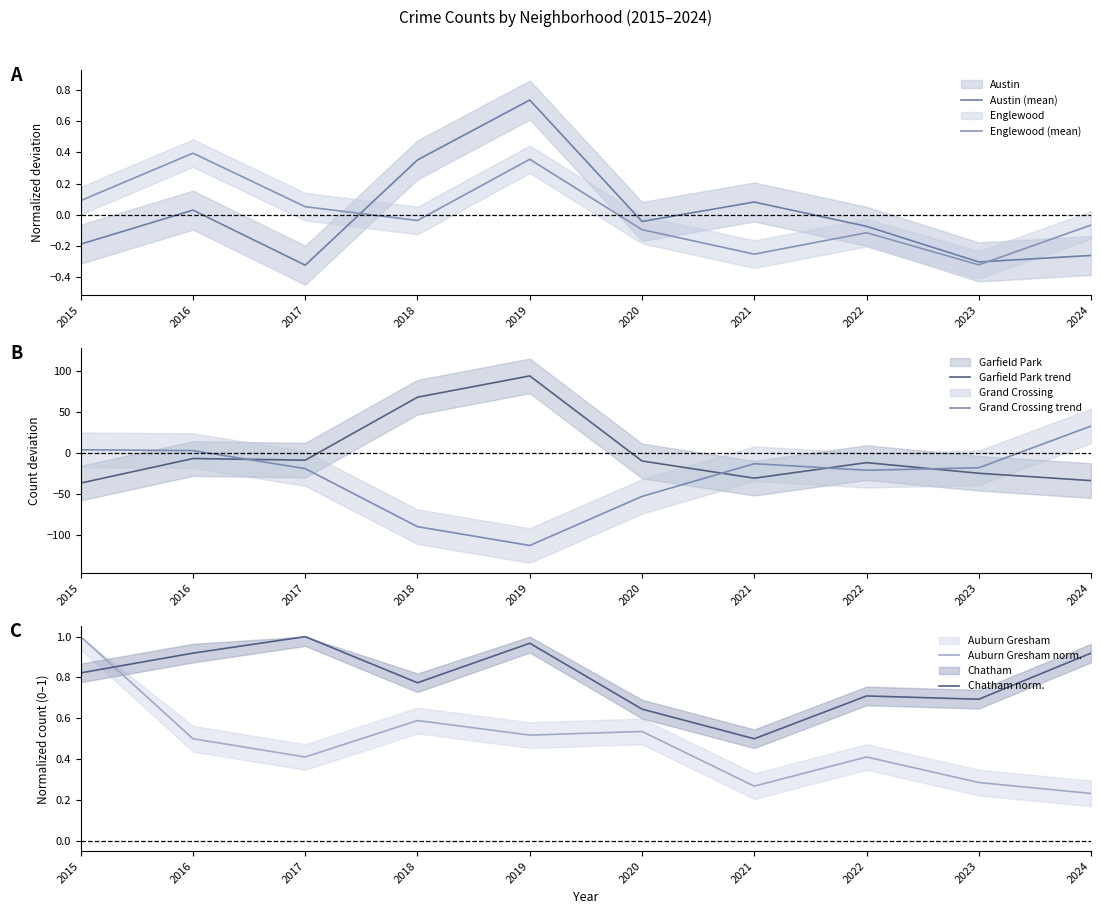

Reading left to right, list all the values displayed in this chart.

Austin (mean): -0.2	0.0	-0.3	0.4	0.7	-0.0	0.1	-0.1	-0.3	-0.3
Englewood (mean): 0.1	0.4	0.1	-0.0	0.4	-0.1	-0.3	-0.1	-0.3	-0.1
Garfield Park trend: -36.7	-6.7	-8.7	68.3	94.3	-9.7	-30.7	-11.7	-24.7	-33.7
Grand Crossing trend: 4.0	3.0	-19.0	-90.0	-113.0	-53.0	-13.0	-21.0	-18.0	33.0
Auburn Gresham norm.: 1.0	0.5	0.4	0.6	0.5	0.5	0.3	0.4	0.3	0.2
Chatham norm.: 0.8	0.9	1.0	0.8	1.0	0.6	0.5	0.7	0.7	0.9